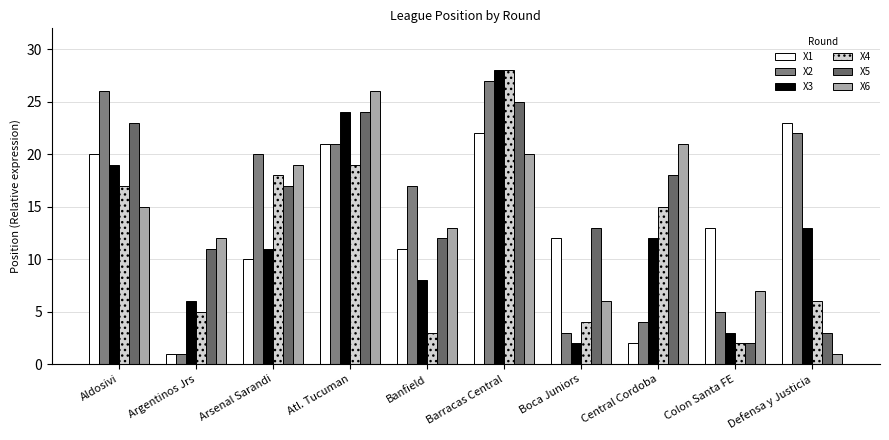

What is the greatest value displayed?

28